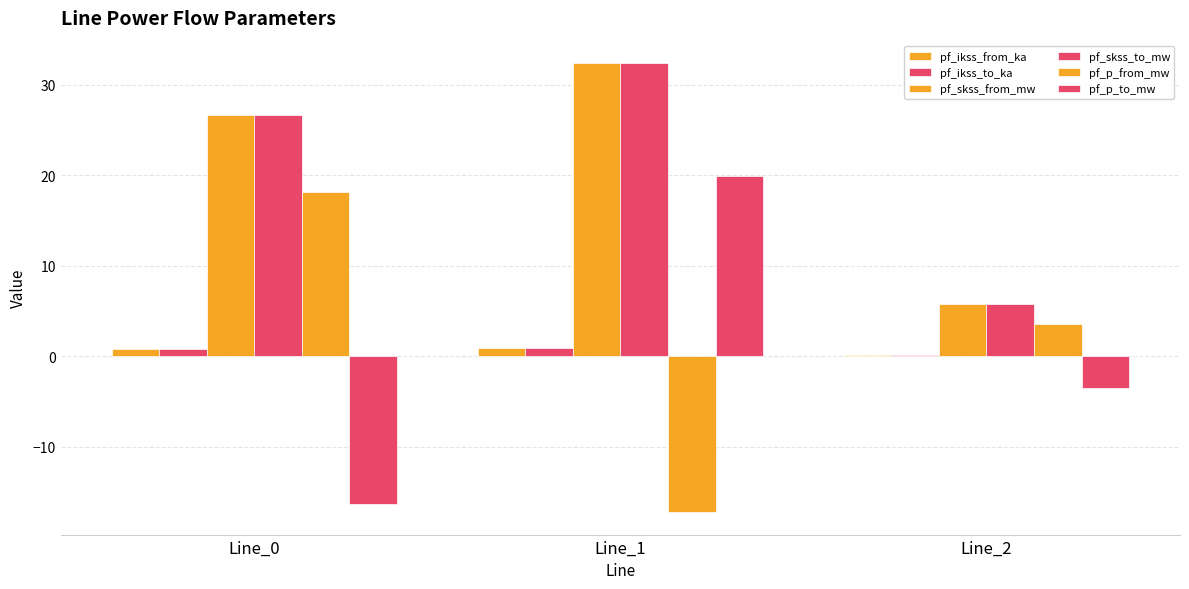

Which category has the highest value in the pf_skss_from_mw series?

Line_1